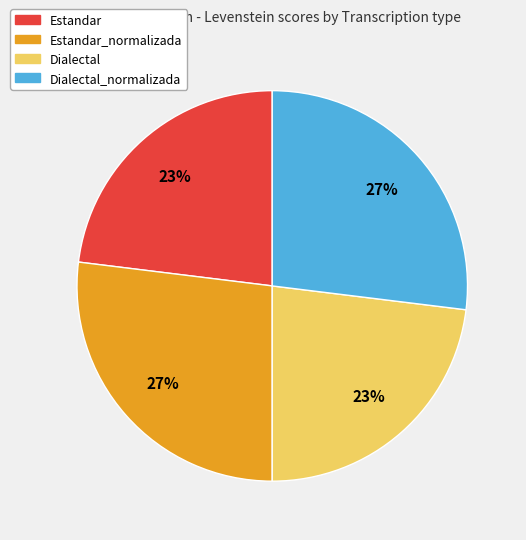

To the nearest percent, what is the combined percentage of Dialectal and Estandar?

46%